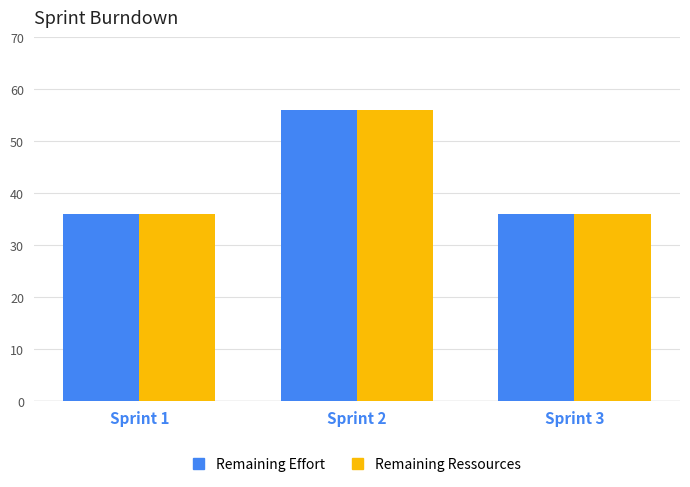

What is the sum of the Remaining Effort values at Sprint 1 and Sprint 2?

92